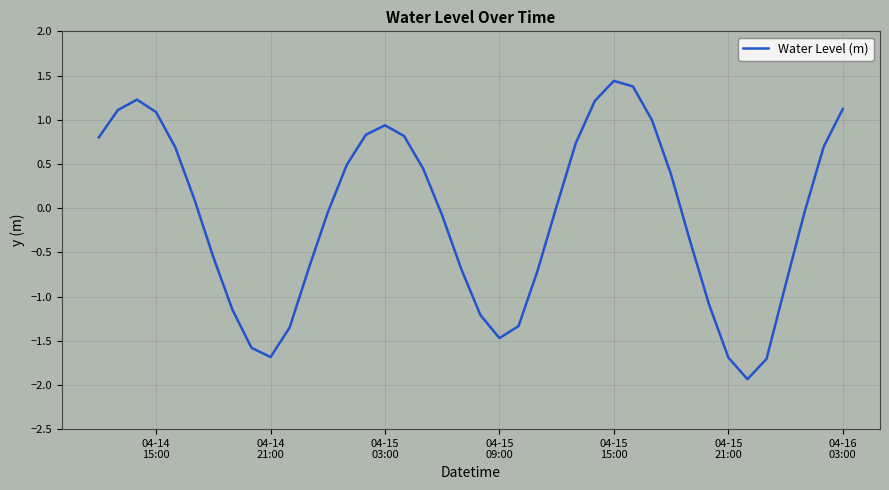

What is the greatest value displayed?

1.4